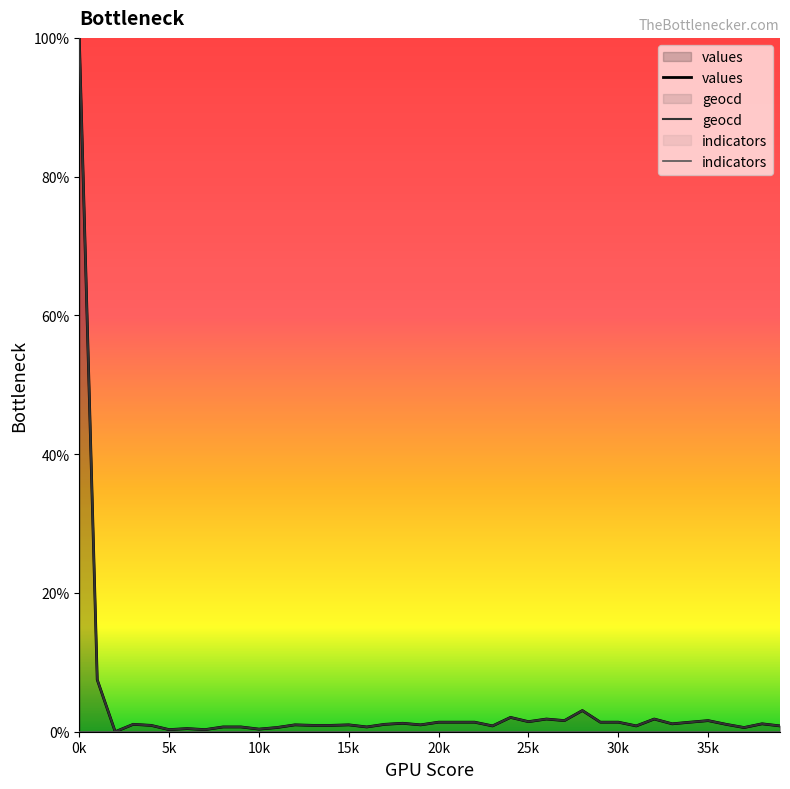

What is the sum of all values values?

148.8